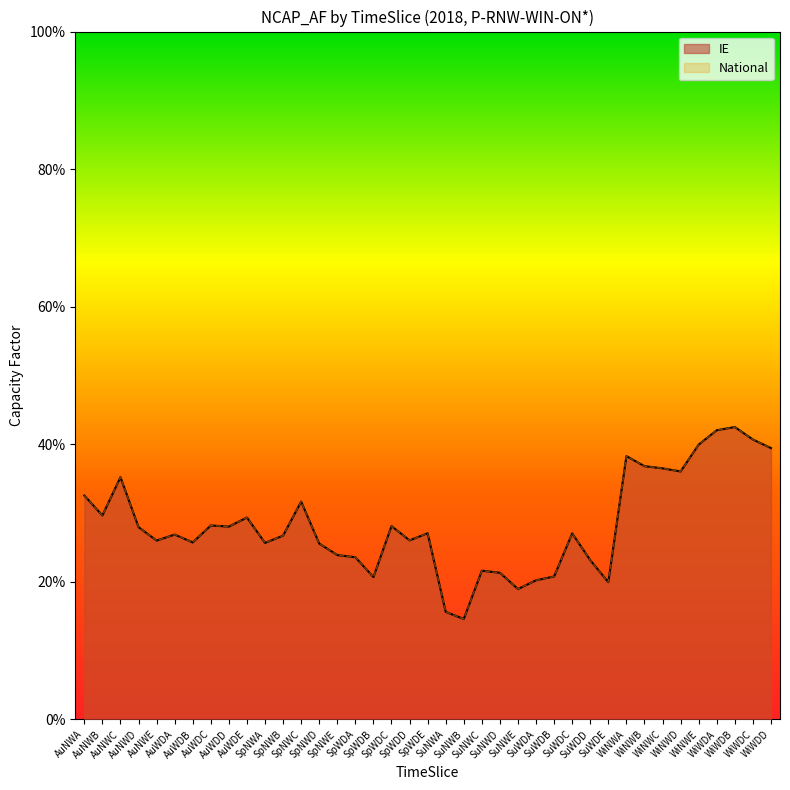

What is the label of the 39th point from the left?

WiWDD